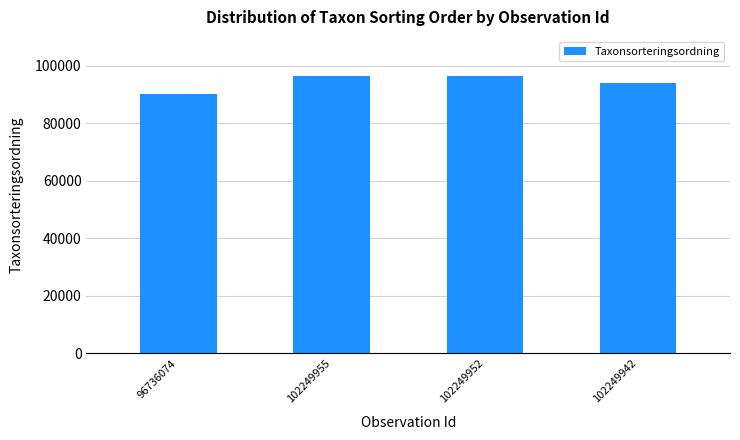

The chart shows a value of 31837 at 96736074. True or false?

False